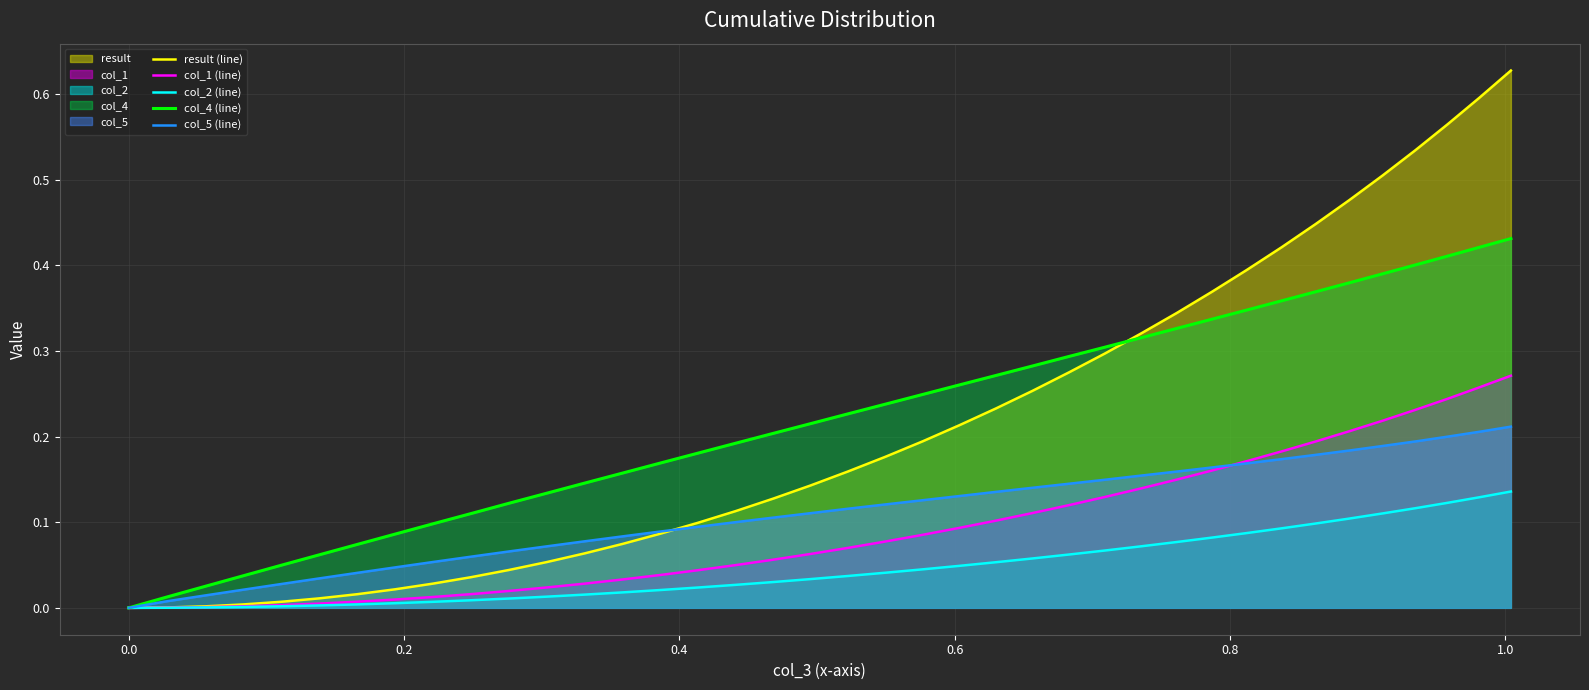

Rank the series by their maximum value, from lowest to highest.

col_2 (line), col_5 (line), col_1 (line), col_4 (line), result (line)